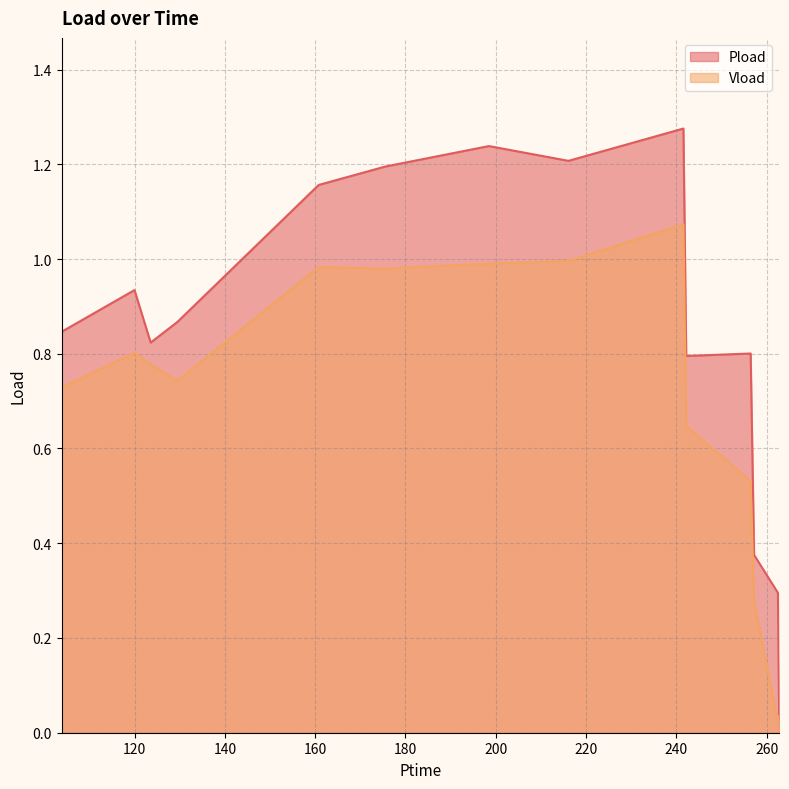

At which category does Vload reach its first local valley?

129.444